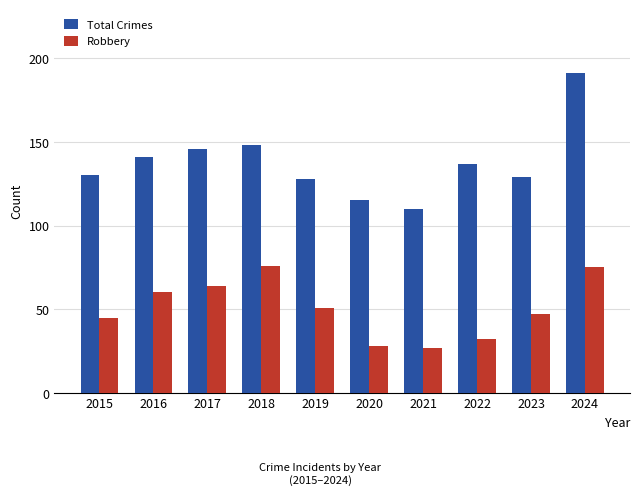

The value of Robbery at 2019 is 51. True or false?

True